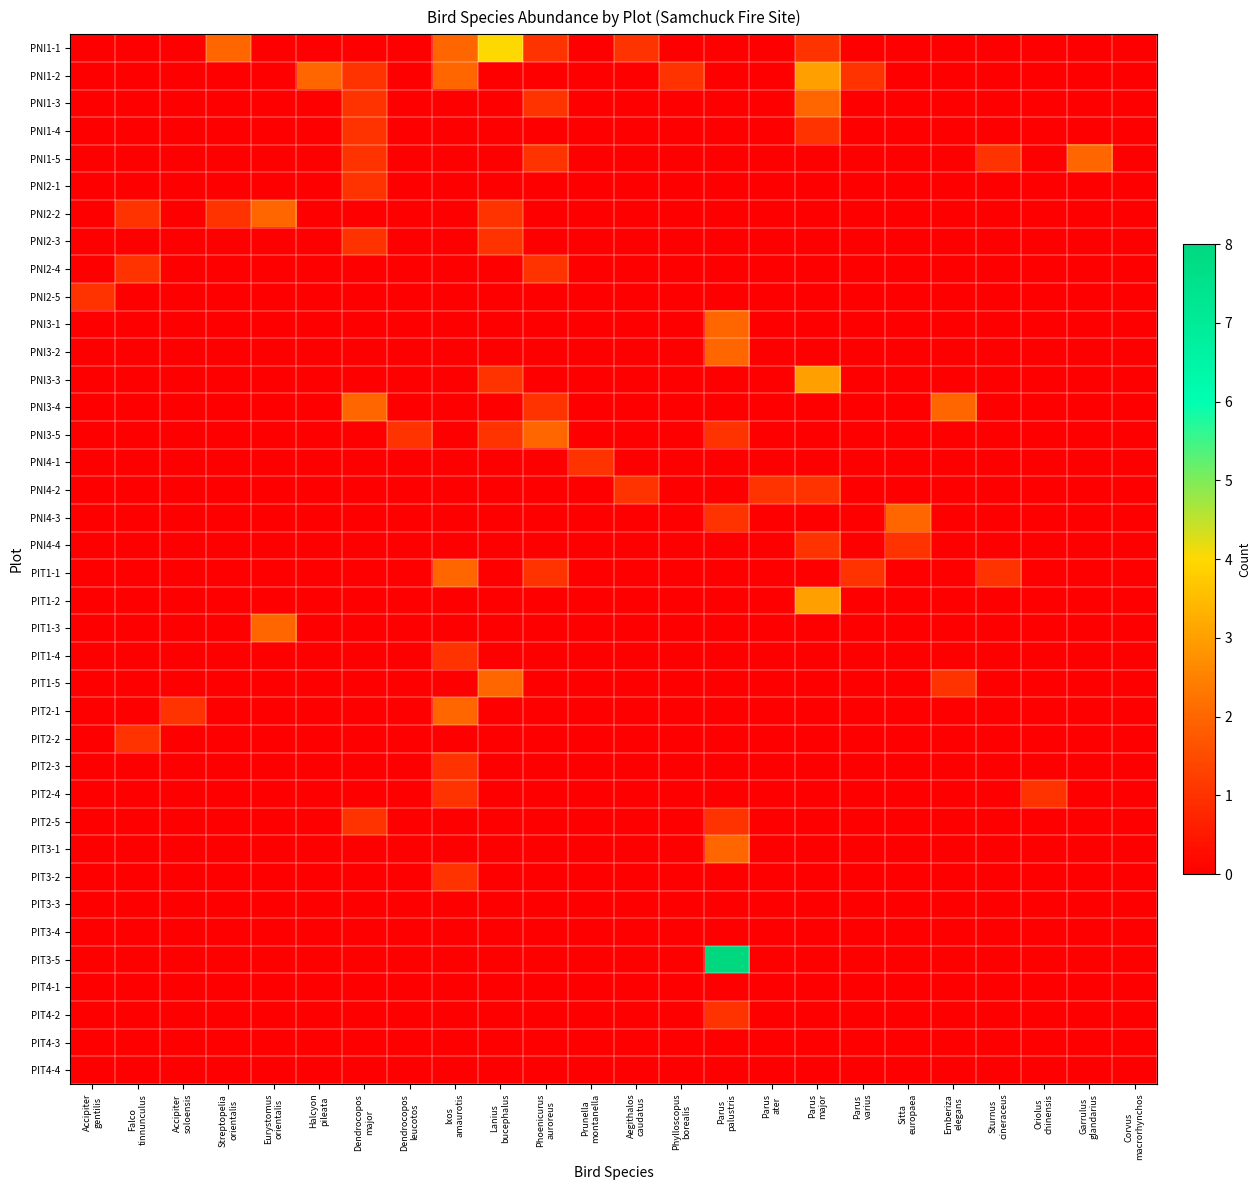

What is the total value across all series at Ixos
amaurotis?

12